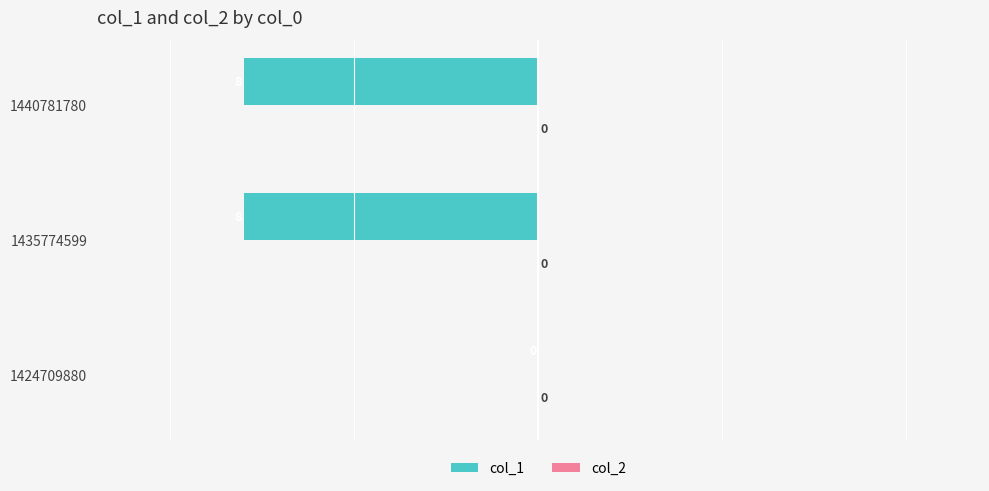

What is the sum of the values at 1440781780 and 1435774599?

-16